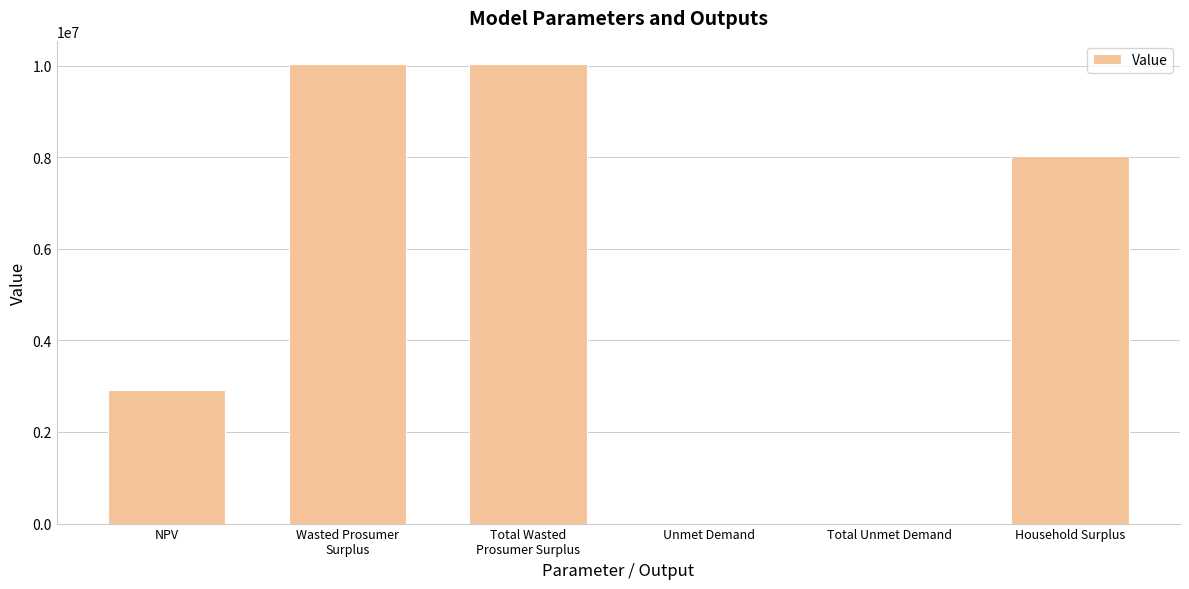

Approximately how many times larger is the value at Wasted Prosumer
Surplus compared to Total Unmet Demand?

35061.2